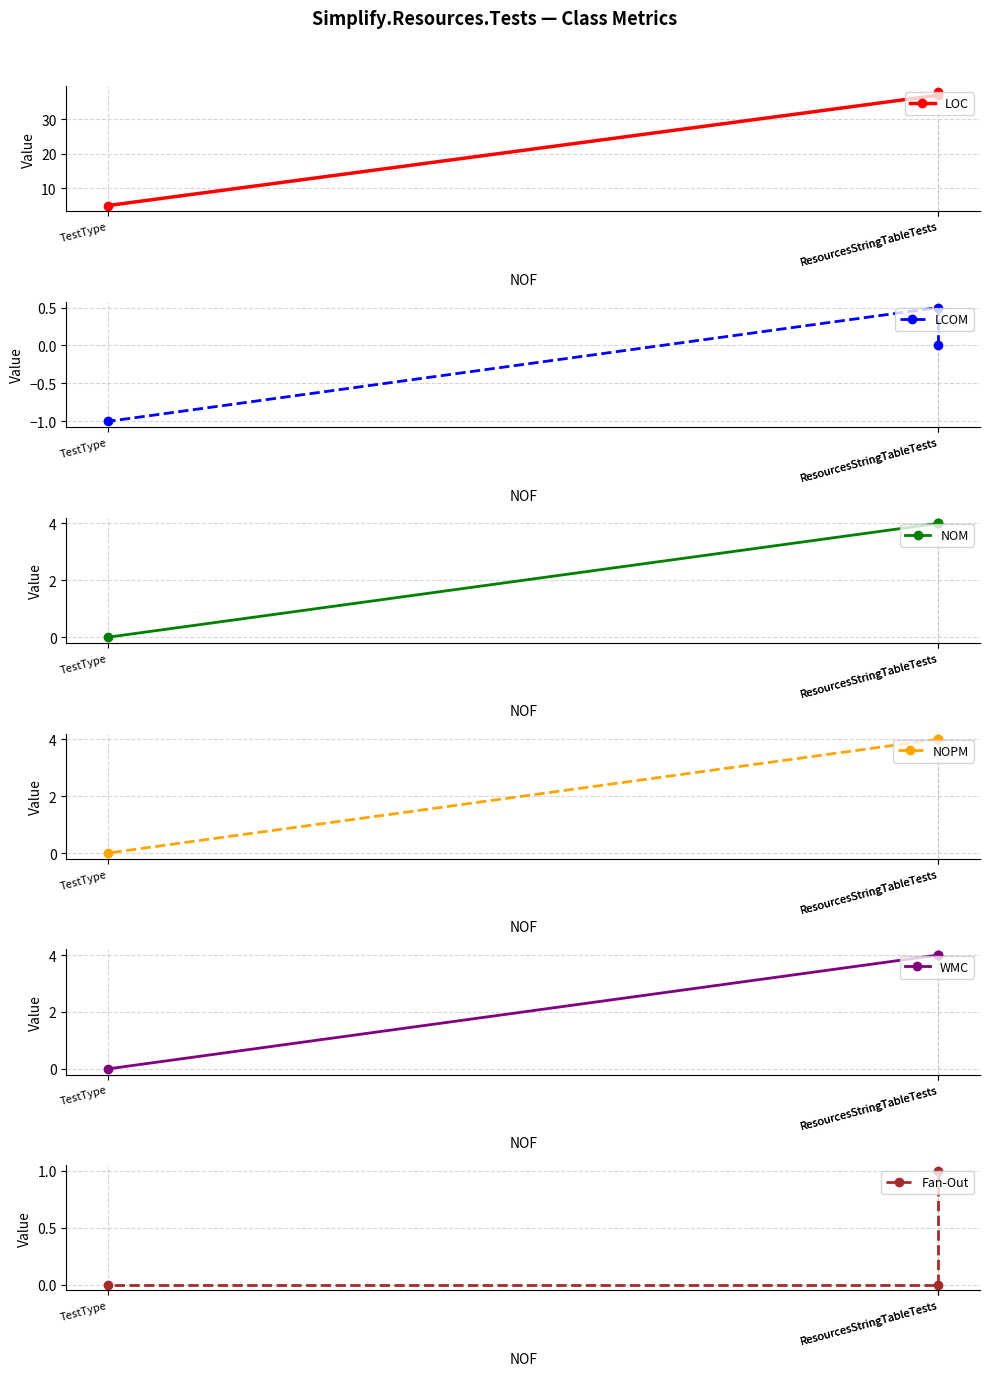

What is the sum of all Fan-Out values?

1.0